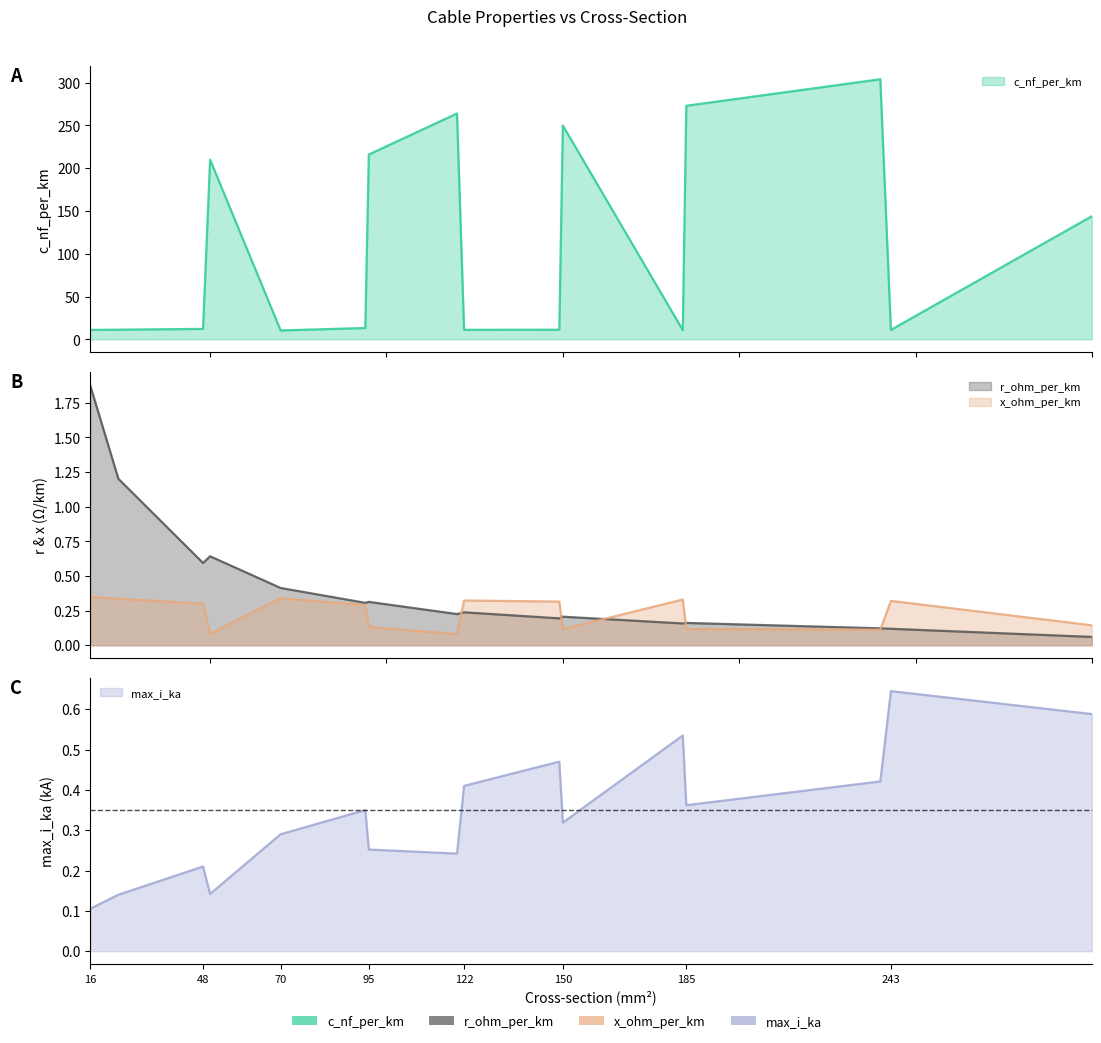

How many distinct data groups are displayed?

4